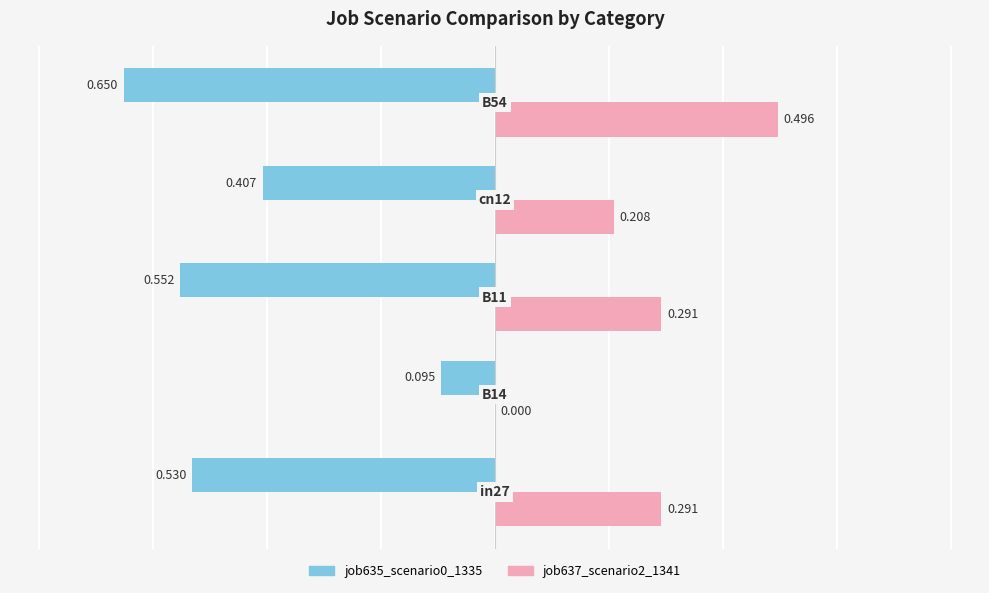

Reading right to left, transcribe all the data shown in this chart.

job635_scenario0_1335: -0.7	-0.4	-0.6	-0.1	-0.5
job637_scenario2_1341: 0.5	0.2	0.3	0.0	0.3